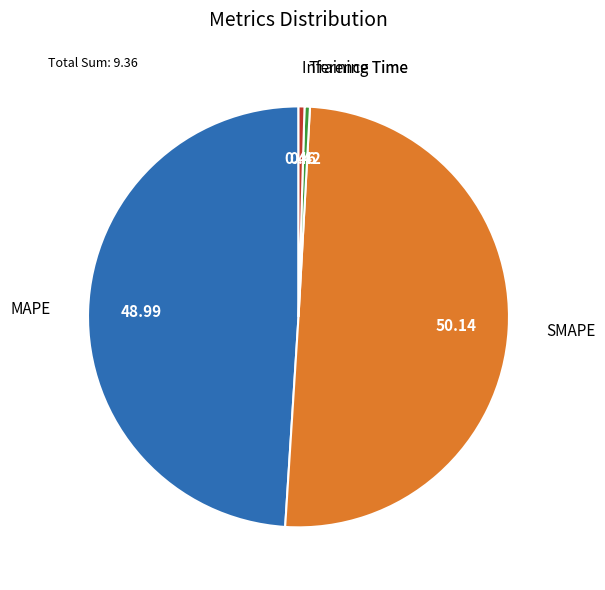

Do Inference Time and Training Time together represent more than half of the pie?

No